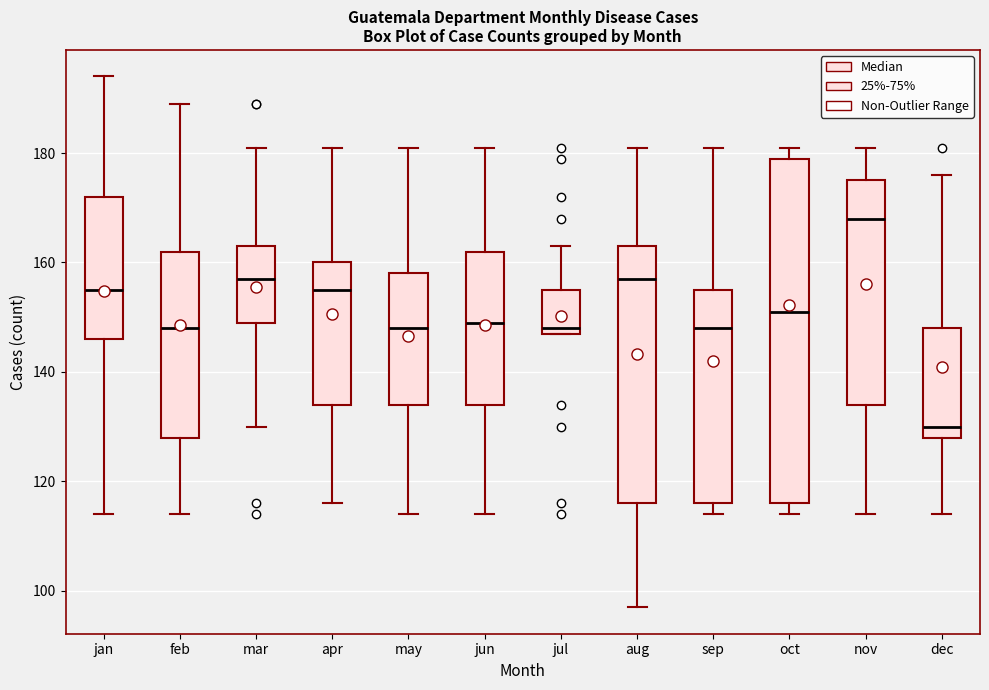

Which box's median line is the lowest?

dec